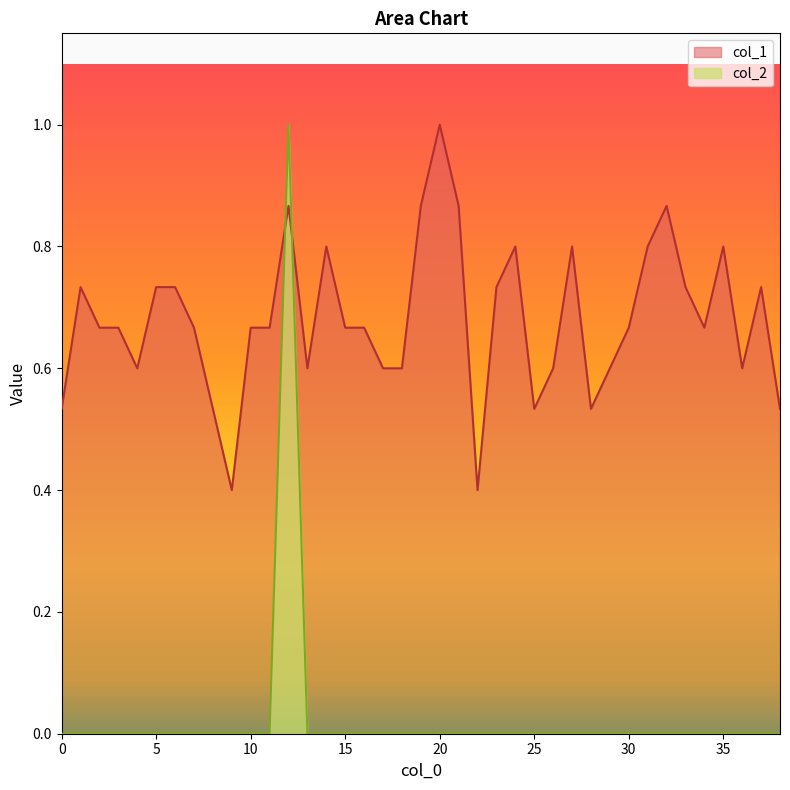

Rank the series at 35 from lowest to highest value.

col_2, col_1